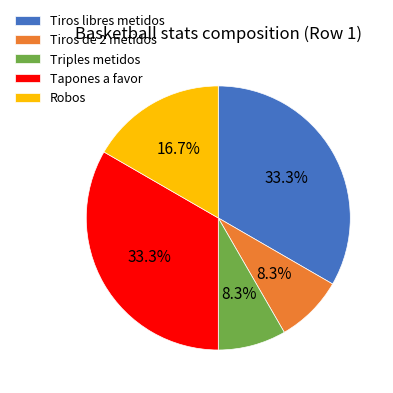

Does Tiros libres metidos account for over 50% of the chart?

No